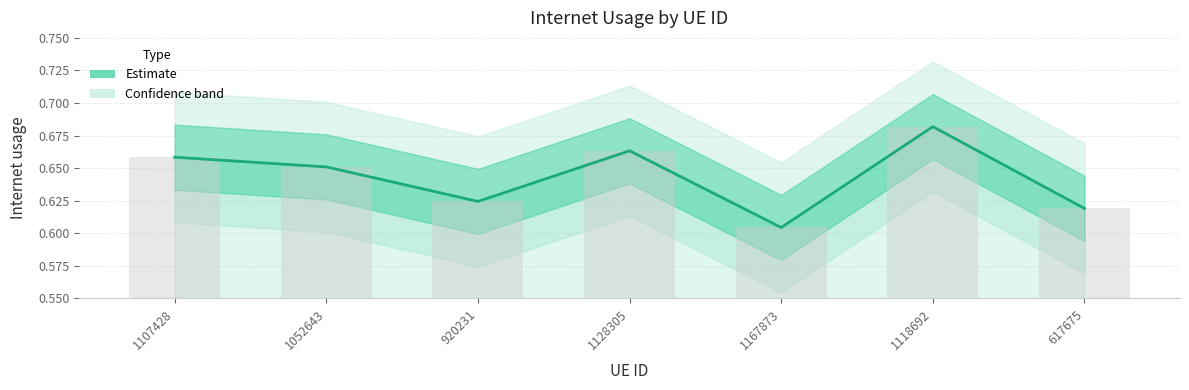

What is the label of the 7th bar from the right?

1107428